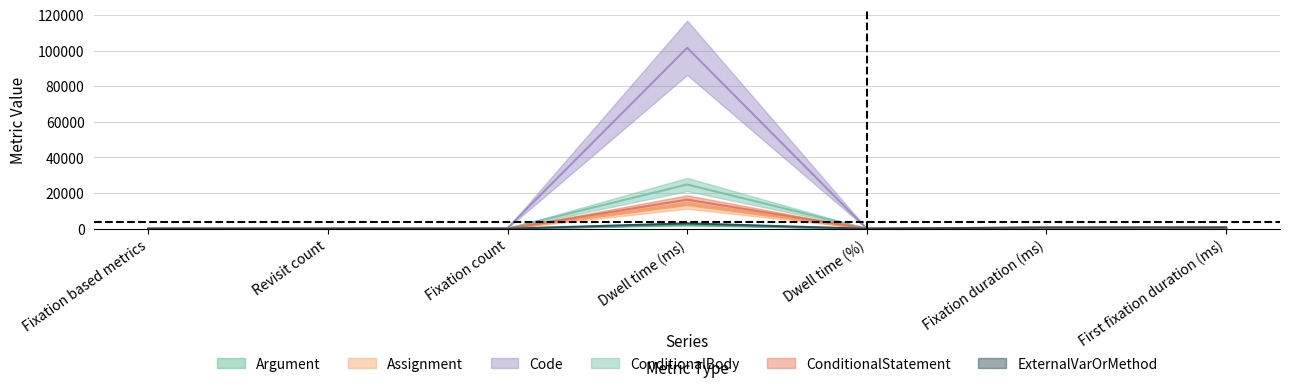

How many interior local valleys does the Code series have?

1